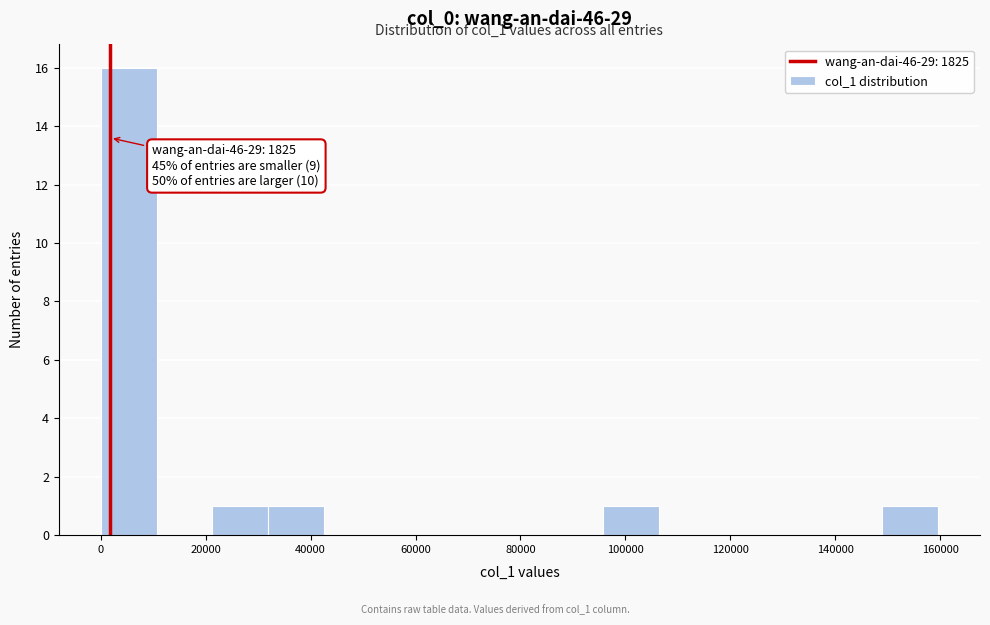

Over which range of the x-axis is the bar tallest?

0 to 10000